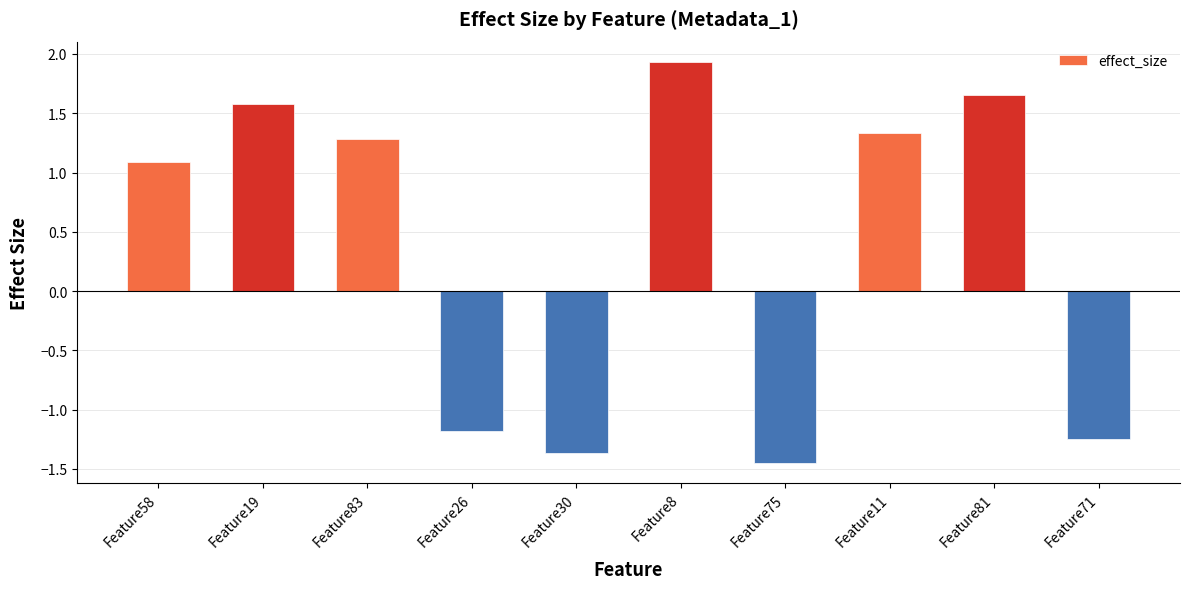

How many categories are shown in the chart?

10